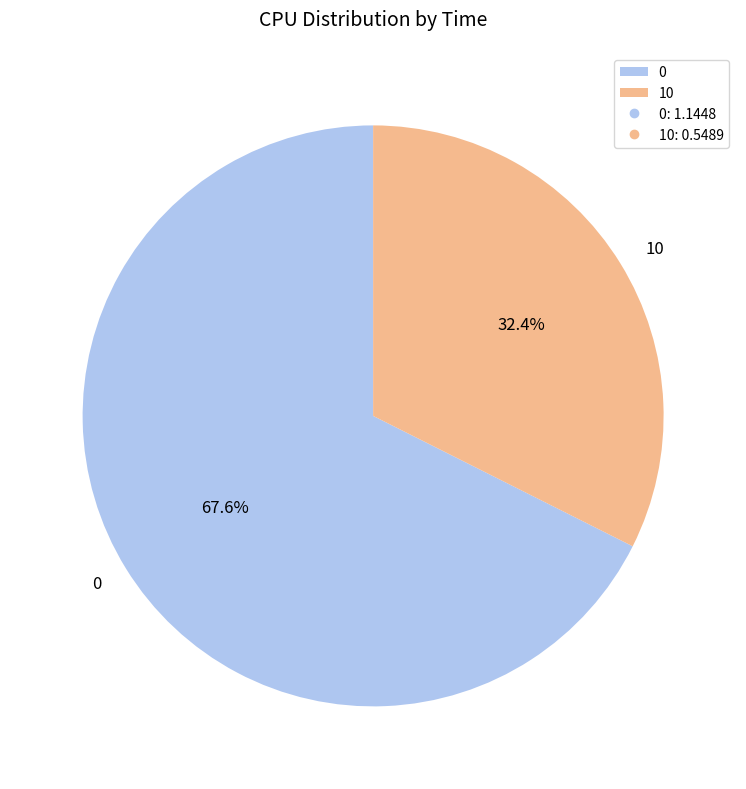

Is it true that 0 is 68% of the pie?

True